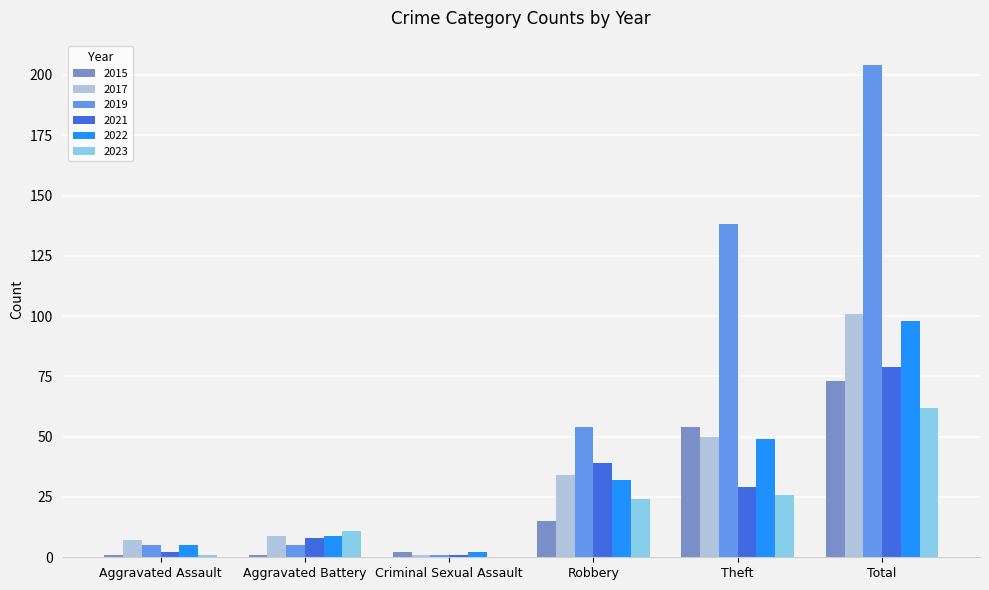

Which category has the highest value in the 2022 series?

Total